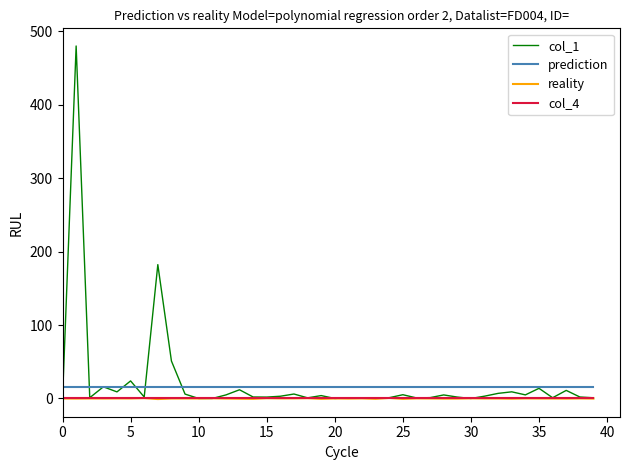

Which series has the largest range (max minus min)?

col_1